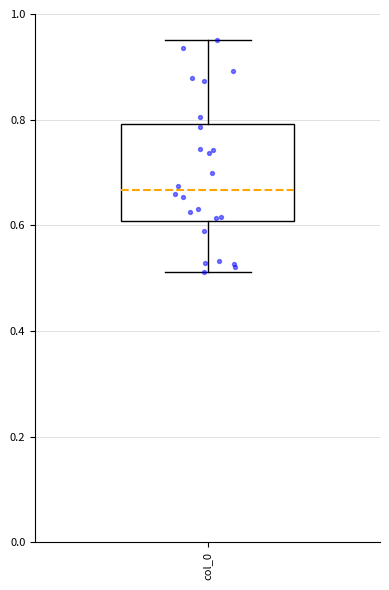

Transcribe this box plot: give where the median line is, the range the box spans, and where the two whiskers end, as read against the y-axis. The values are not printed on the chart, so give them approximately, as read against the axis.

median 0.66, box 0.60 to 0.80, whiskers 0.52 to 0.96